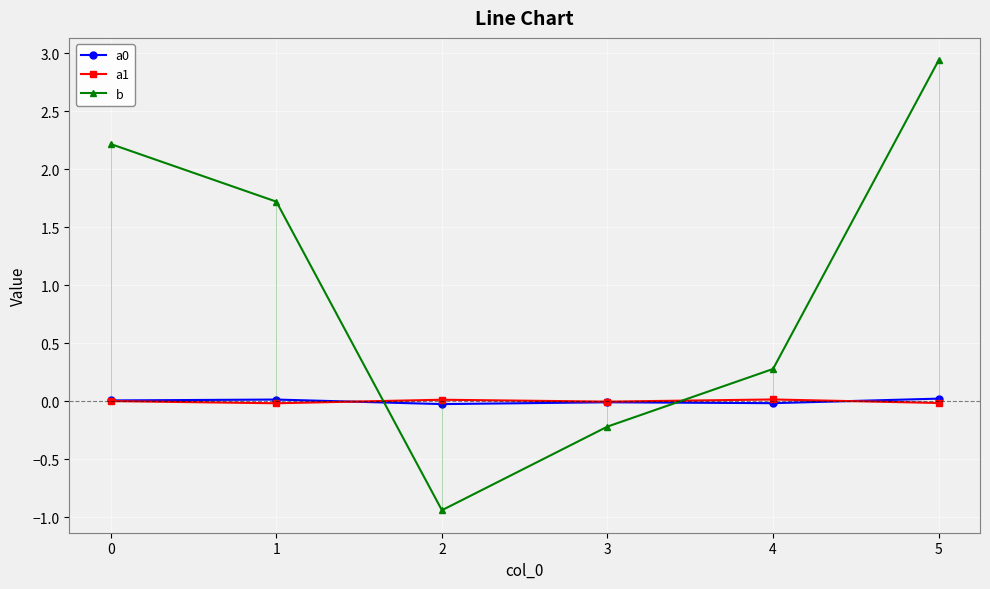

Is the value of b at 5 greater than the value of a0 at 5?

Yes